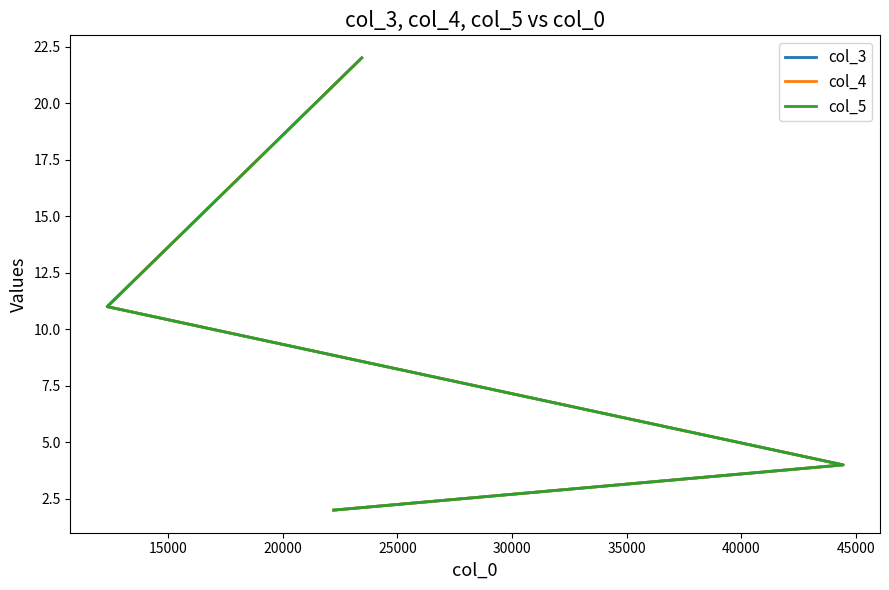

The value of col_4 at 15000 is 5. True or false?

False